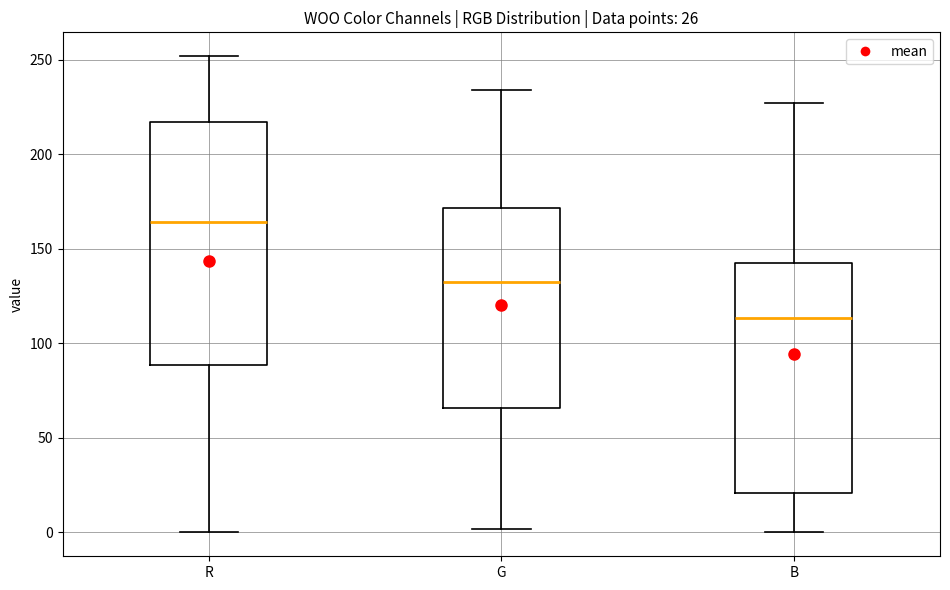

Which box has the highest median line?

R